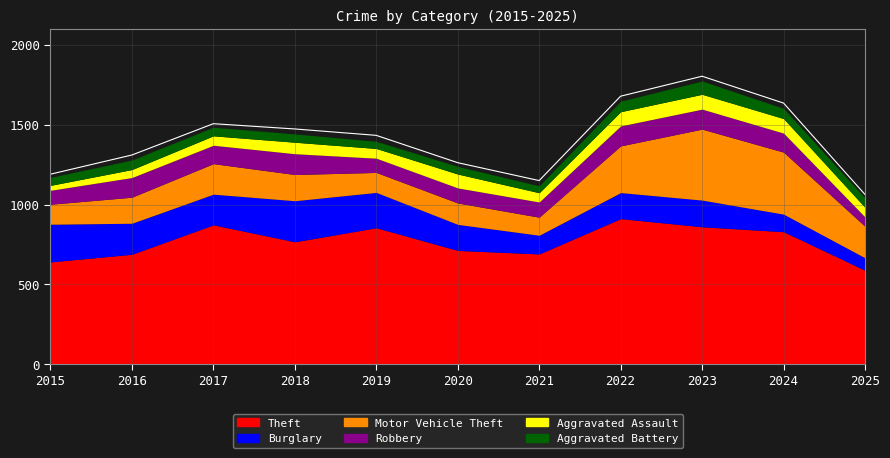

What is the total value across all series at 2017?

1484